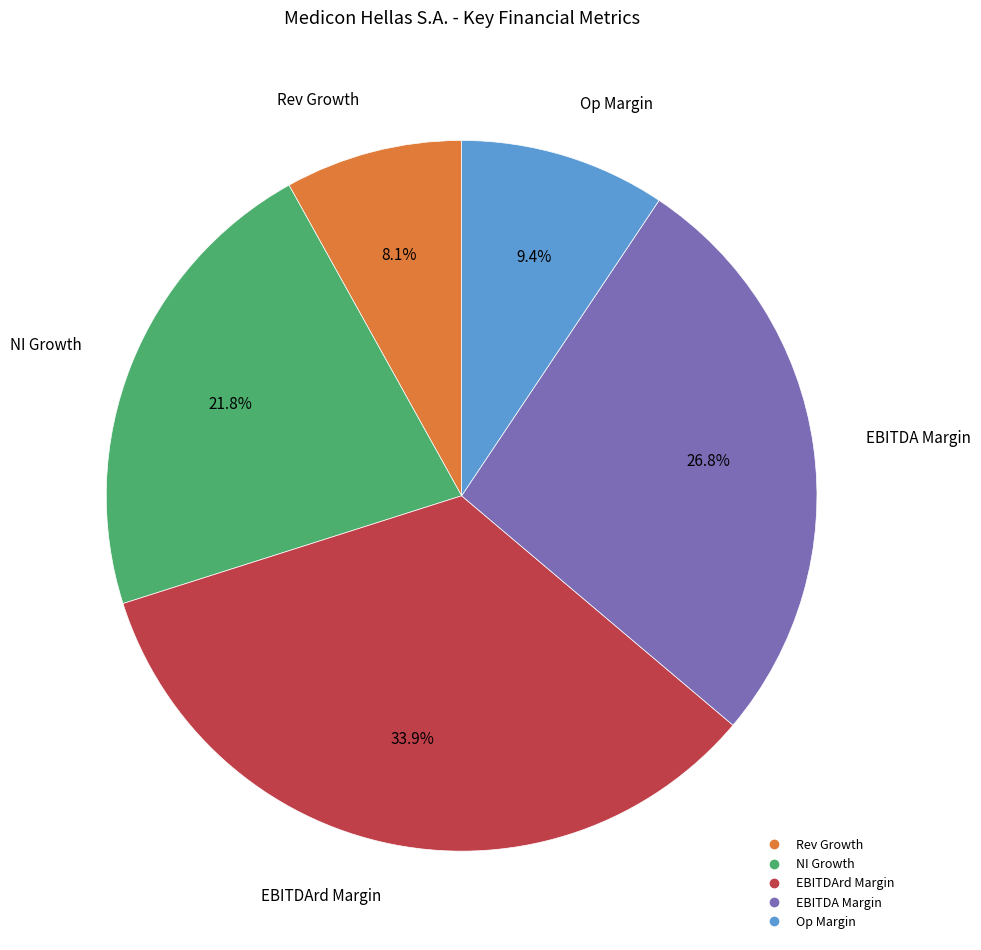

How many segments does this pie chart have?

5